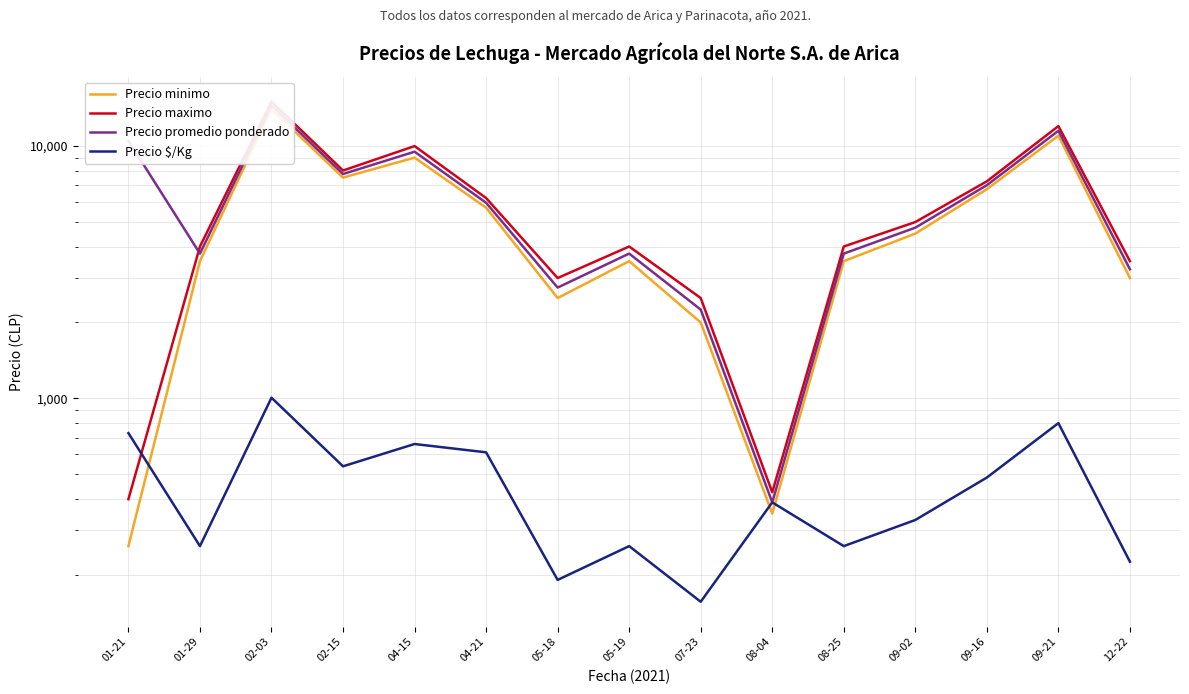

Which has a higher value, 09-16 or 05-19?

09-16